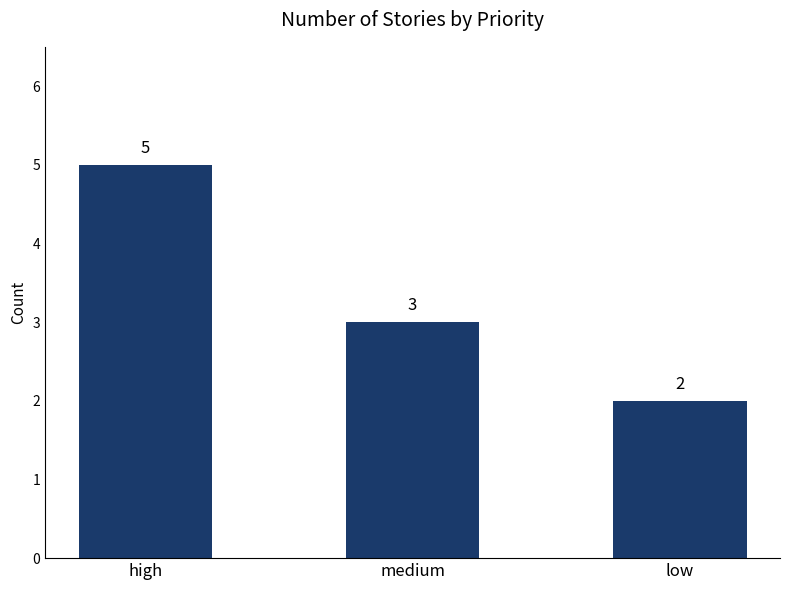

What is the difference between the maximum and minimum values?

3